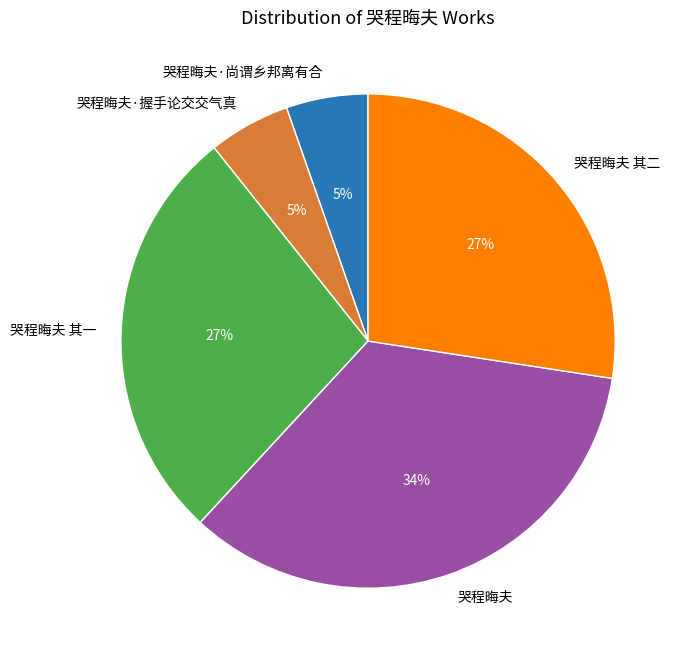

To the nearest percent, what is the average slice percentage?

20%